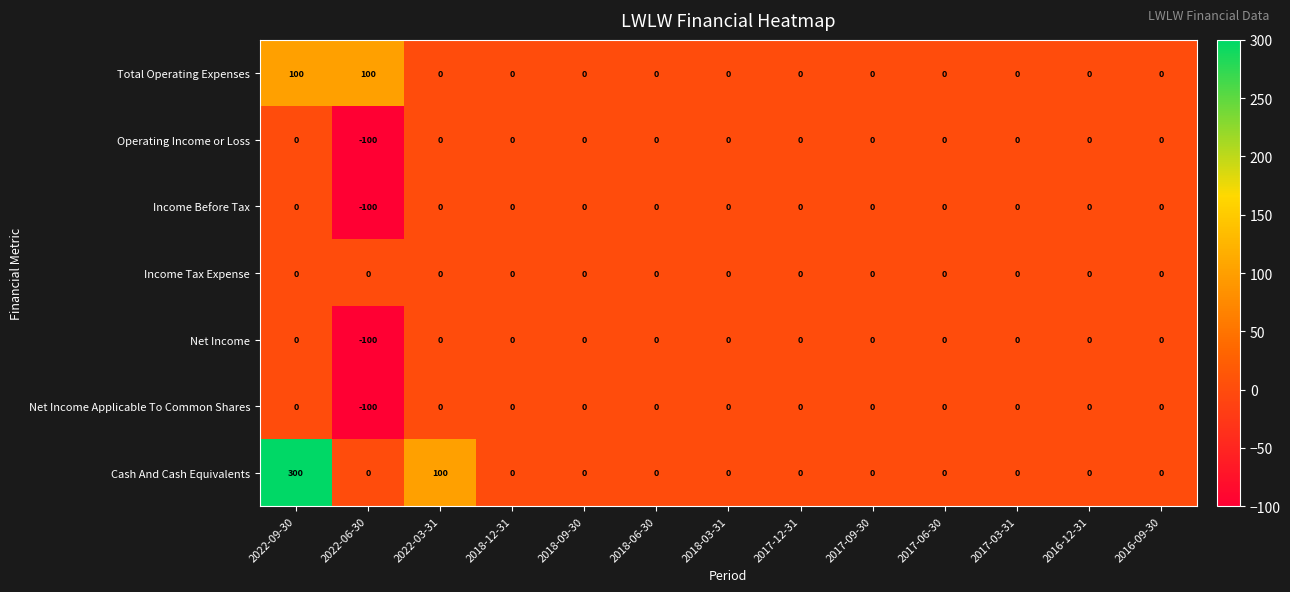

What is the maximum value shown in the chart?

300